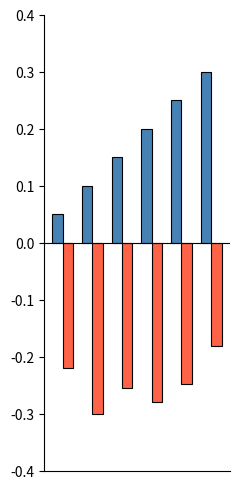

What is the maximum value shown in the chart?

0.3